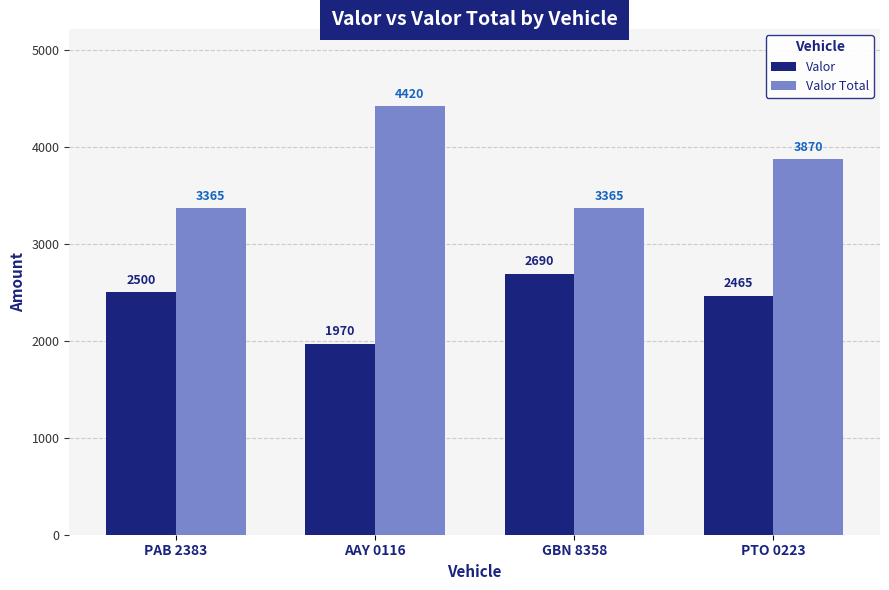

Rank the series at GBN 8358 from lowest to highest value.

Valor, Valor Total